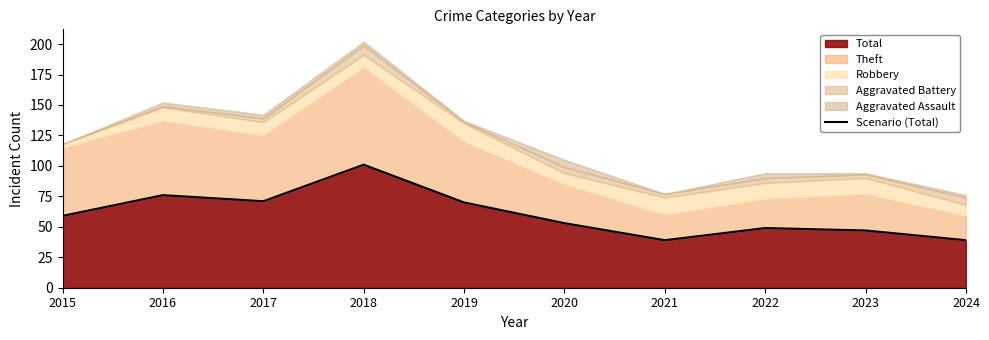

What is the maximum value shown in the chart?

101